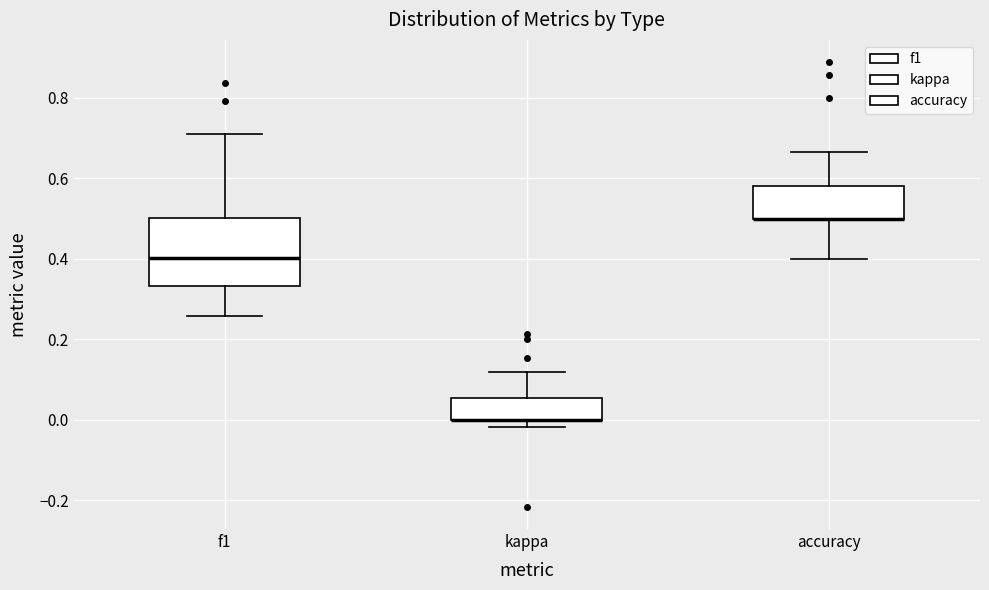

Reading left to right, transcribe this box plot: for each box, give where its median line is, the range the box spans, and where its two whiskers end, as read against the y-axis. The values are not printed on the chart, so give them approximately, as read against the axis.

f1: median 0.40, box 0.34 to 0.50, whiskers 0.26 to 0.72
kappa: median 0.00 (drawn on the box's lower edge), box 0.00 to 0.06, whiskers -0.02 to 0.12
accuracy: median 0.50 (drawn on the box's lower edge), box 0.50 to 0.58, whiskers 0.40 to 0.66